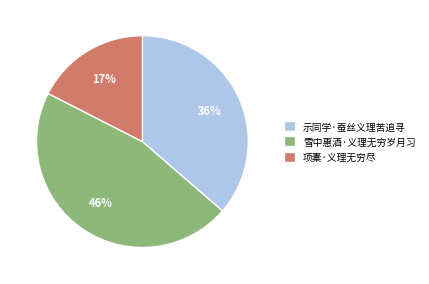

How many segments does this pie chart have?

3